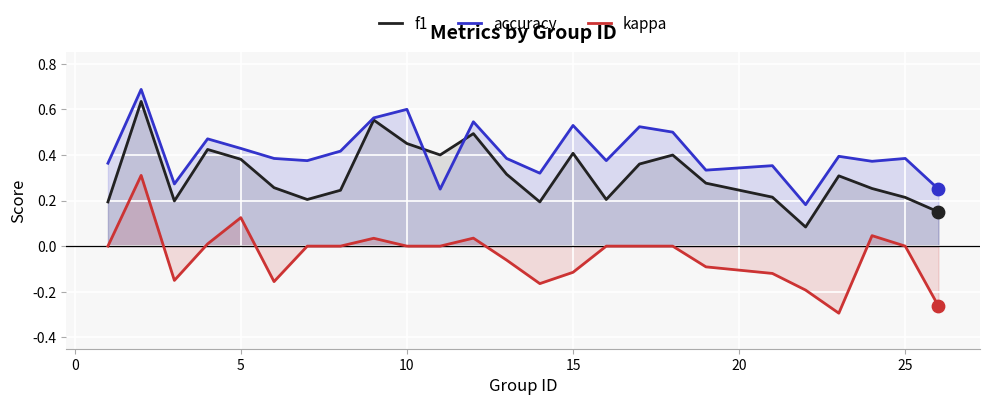

Which series reaches the maximum Y coordinate?

accuracy